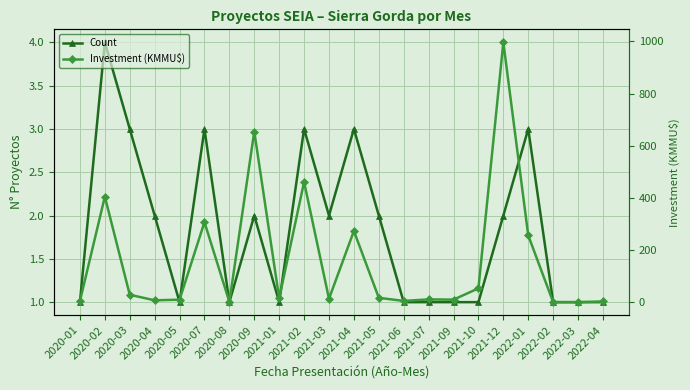

How many data points does each series have?

22